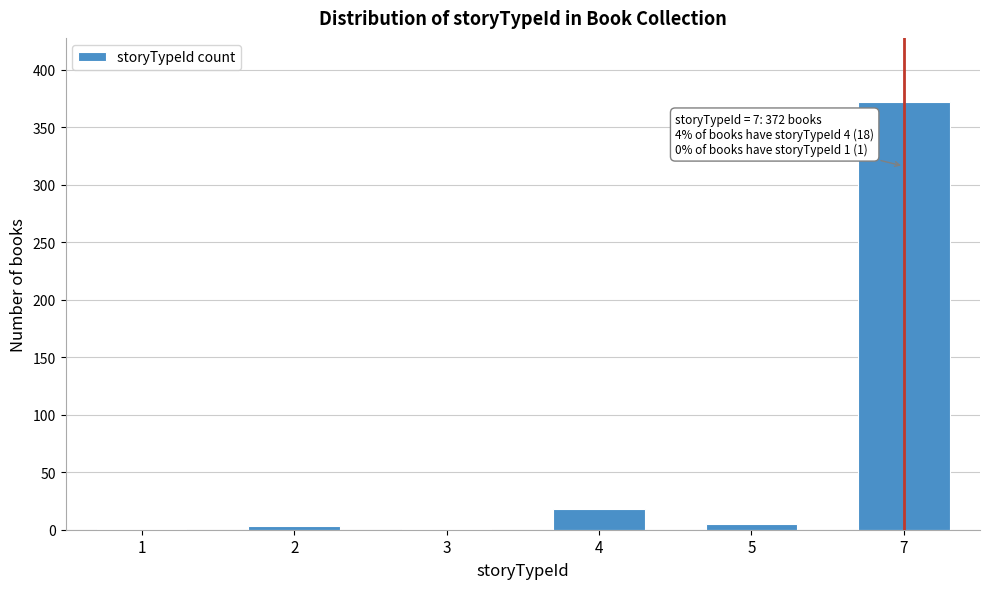

Reading left to right, transcribe all the data shown in this chart.

1=1	2=3	3=1	4=18	5=5	7=372